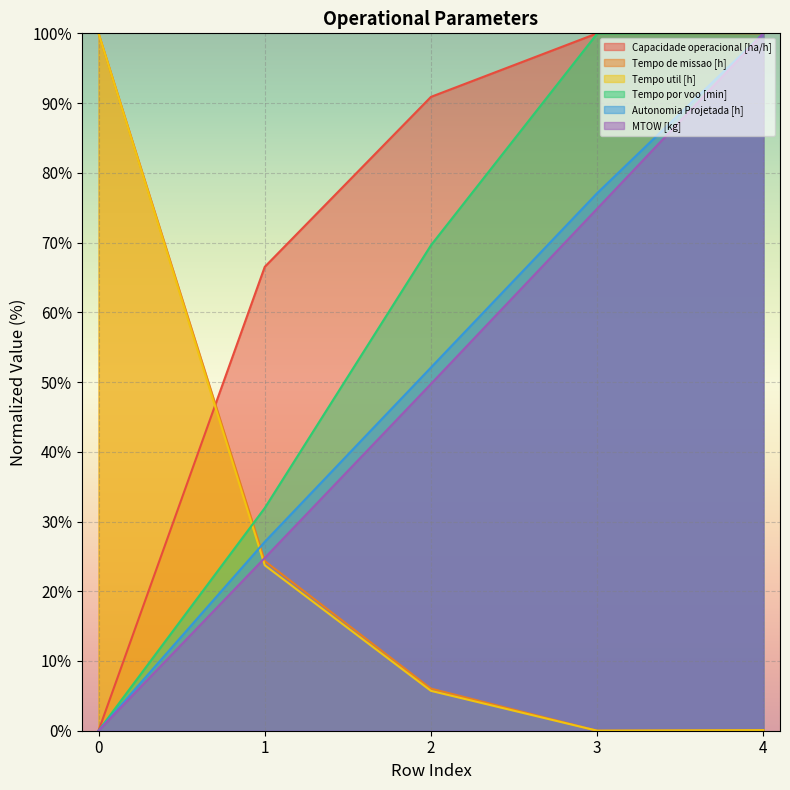

Between 1 and 2, which series saw the biggest shift?

Tempo por voo [min]